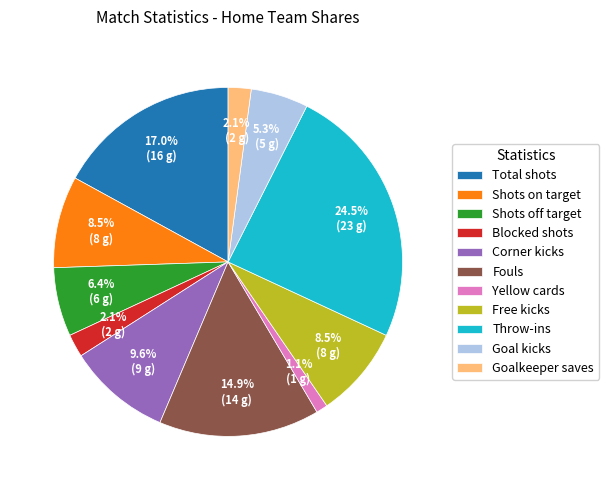

To the nearest percent, what portion does Total shots represent?

17%